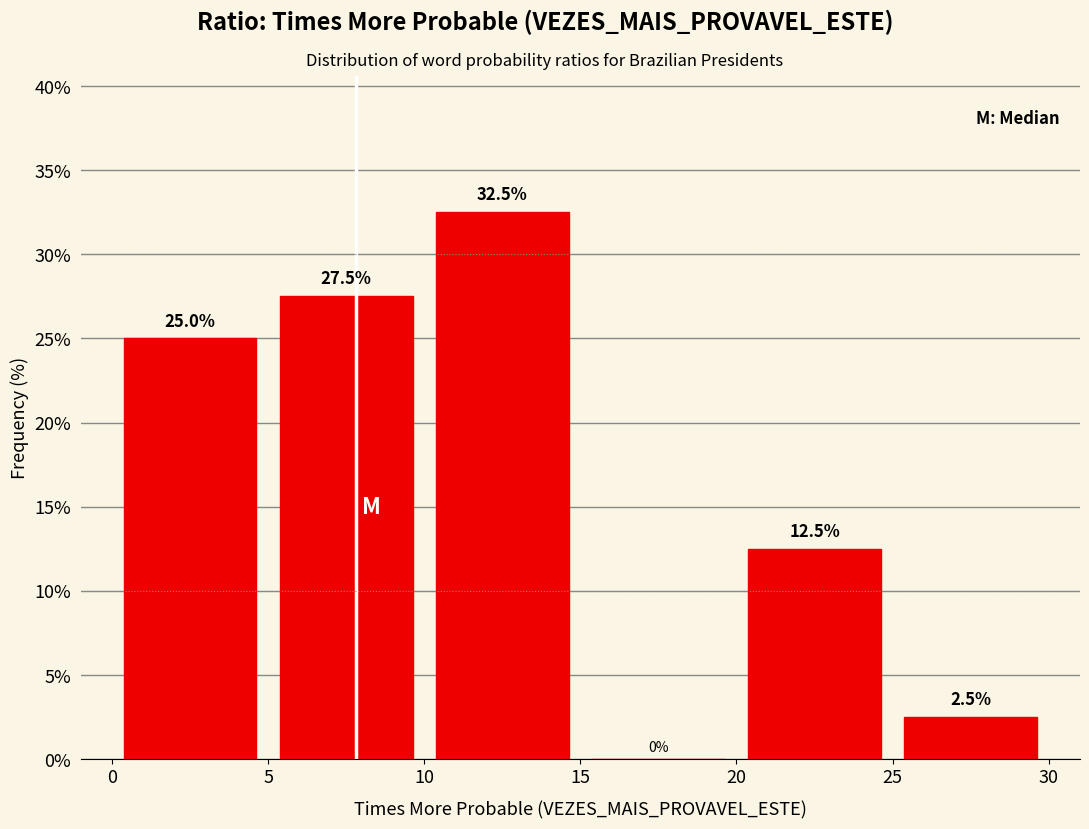

Which range on the x-axis has the tallest bar?

10 to 15